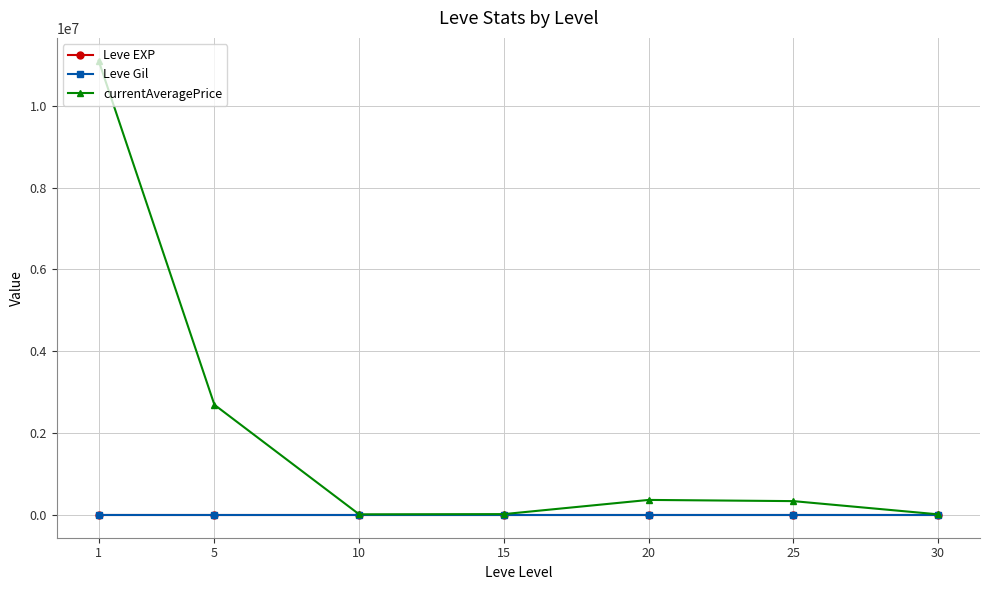

How many categories are shown in the chart?

7